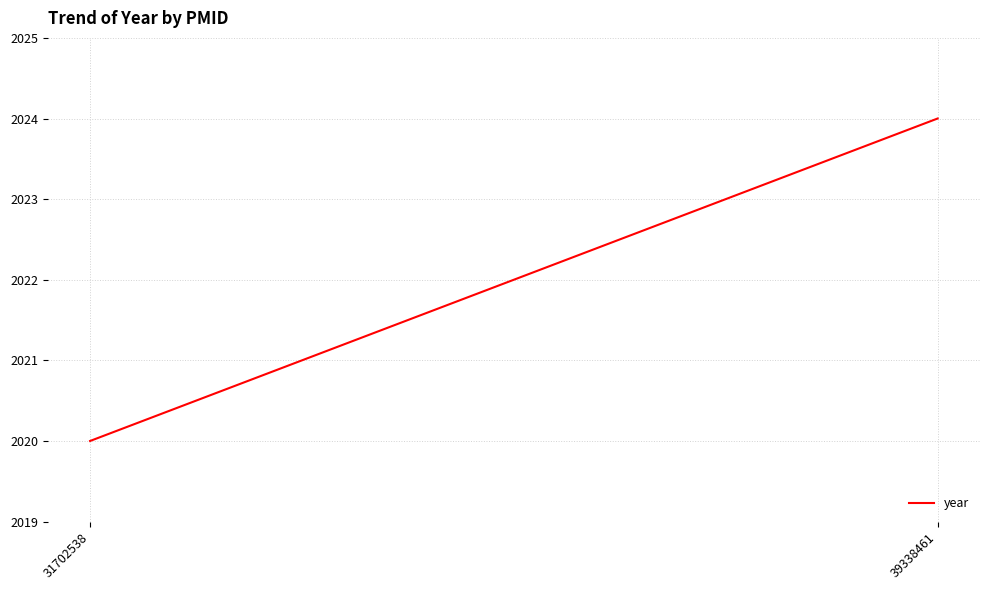

Which has a higher value, 31702538 or 39338461?

39338461